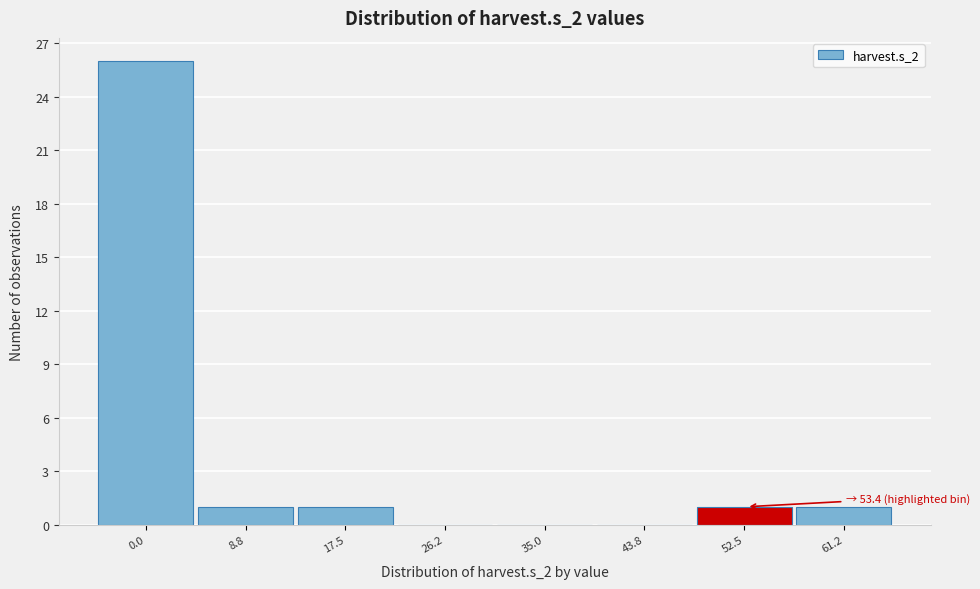

Reading right to left, what are all the values shown in this chart?

61.2=1	52.5=1	43.8=0	35.0=0	26.2=0	17.5=1	8.8=1	0.0=26